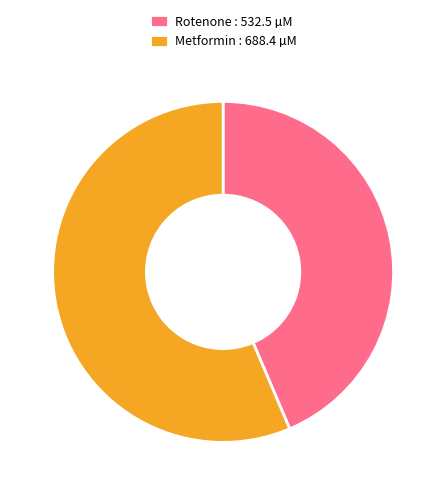

The Metformin : 688.4 µM slice represents 56% of the pie. True or false?

True